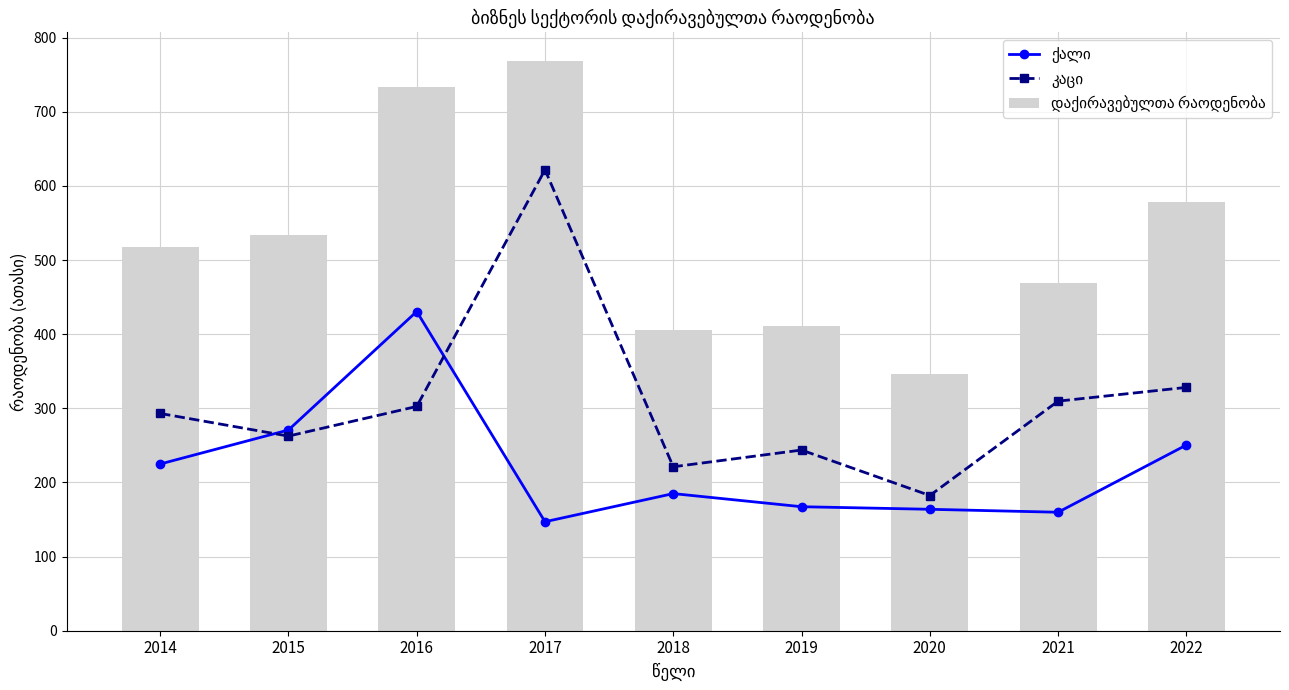

Which series changed the most between 2018 and 2022?

დაქირავებულთა რაოდენობა